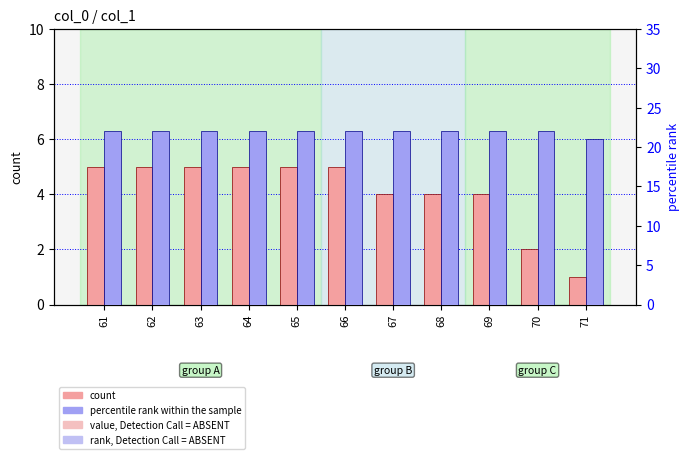

How many groups of bars are there?

11